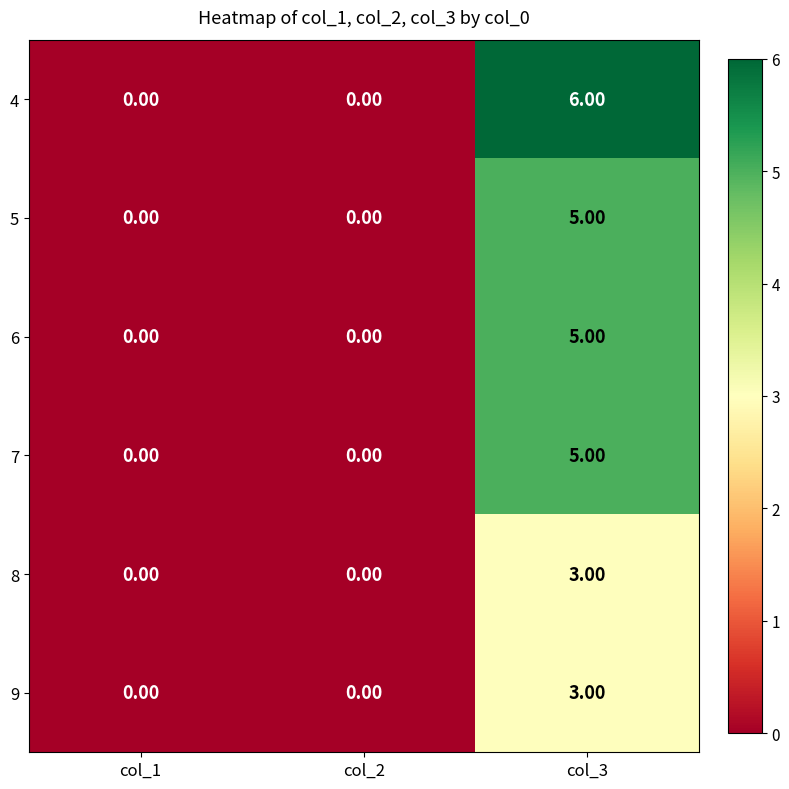

What is the sum of all 5 values?

5